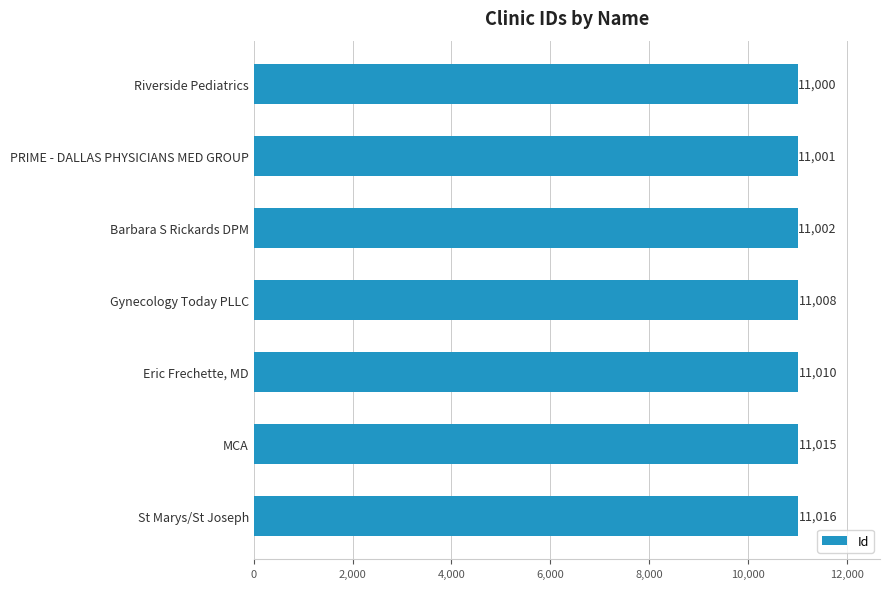

True or false: the data shows 11001 at PRIME - DALLAS PHYSICIANS MED GROUP.

True